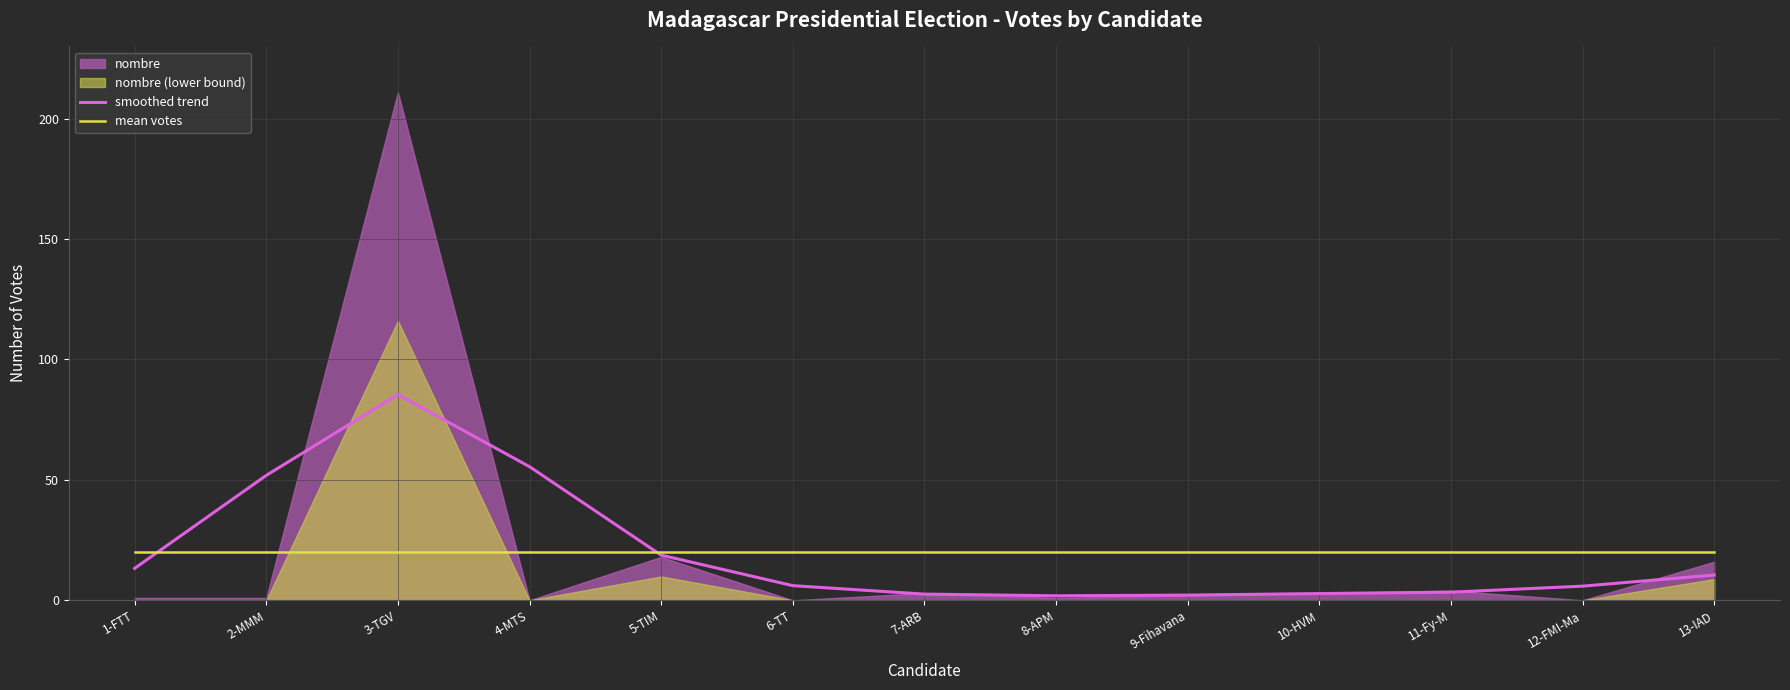

What is the sum of the smoothed trend values at 8-APM and 12-FMI-Ma?

7.7